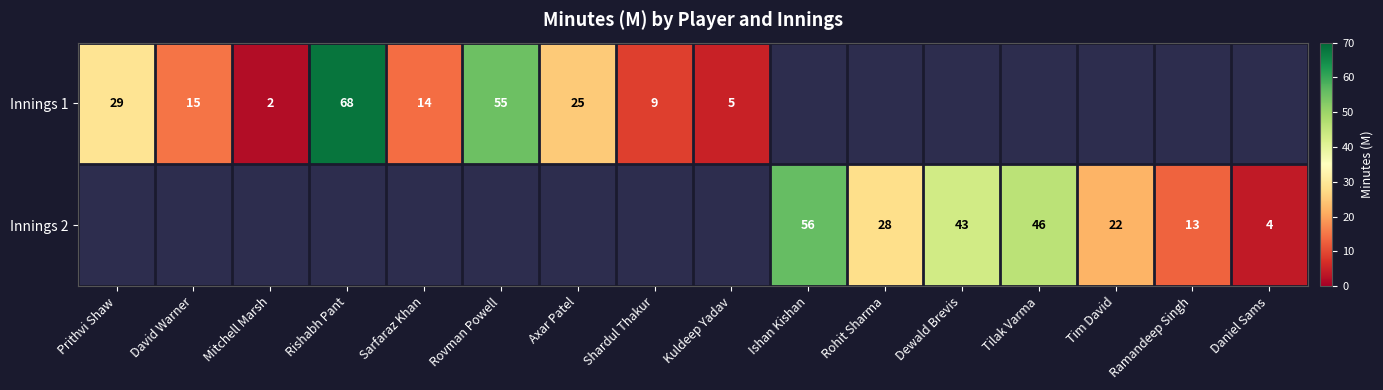

How many categories are shown in the chart?

16